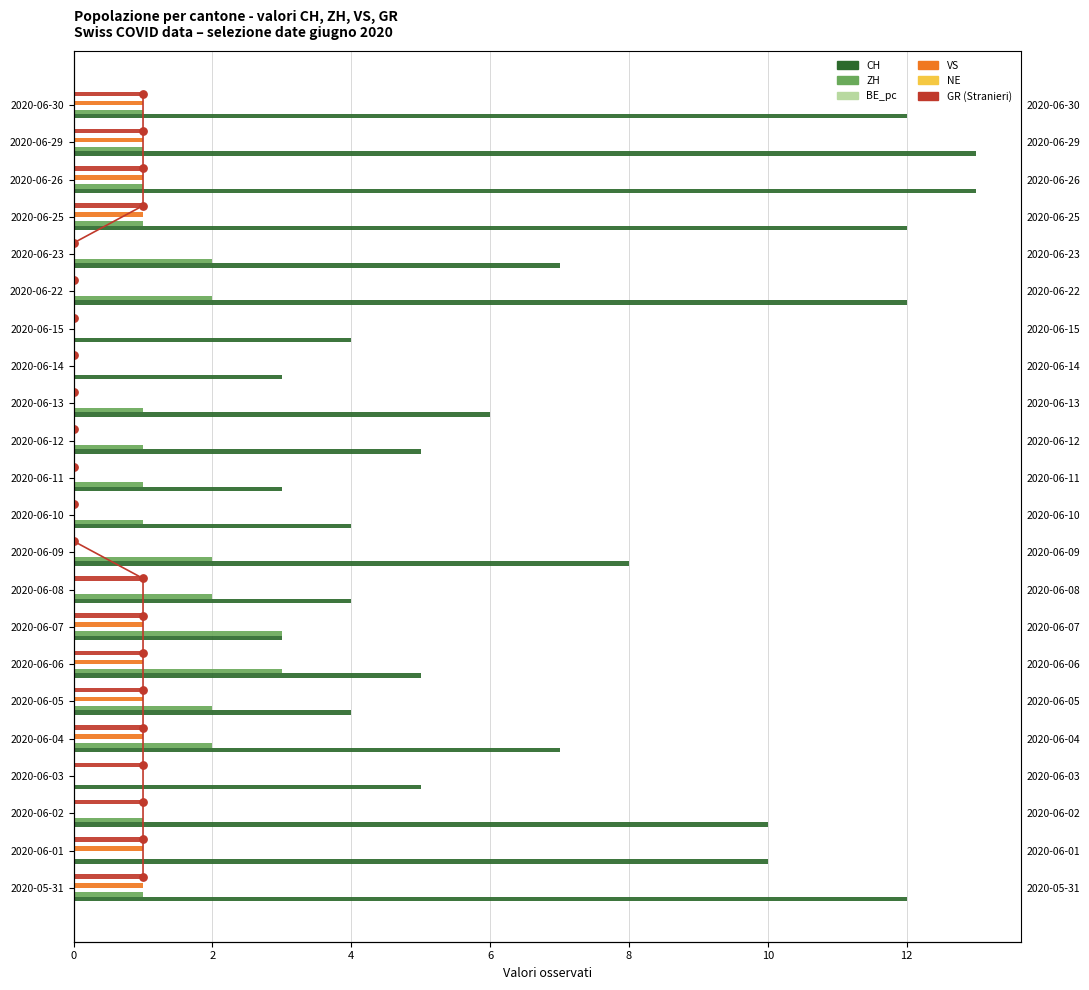

At how many categories does at least one series exceed 5?

12